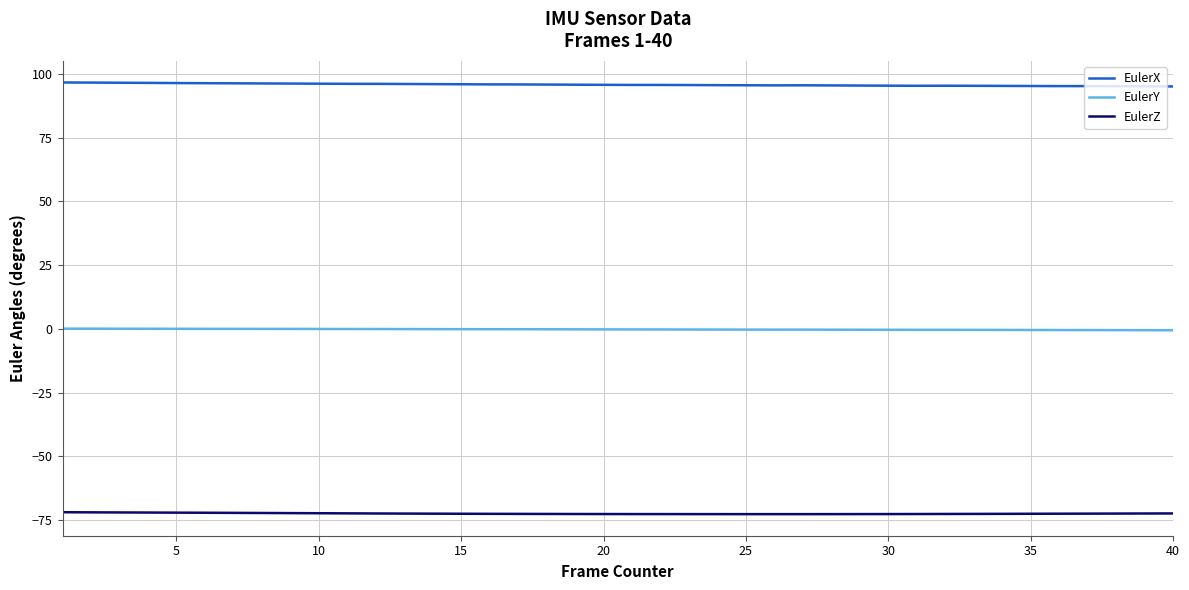

True or false: EulerY and EulerX intersect in this chart.

False